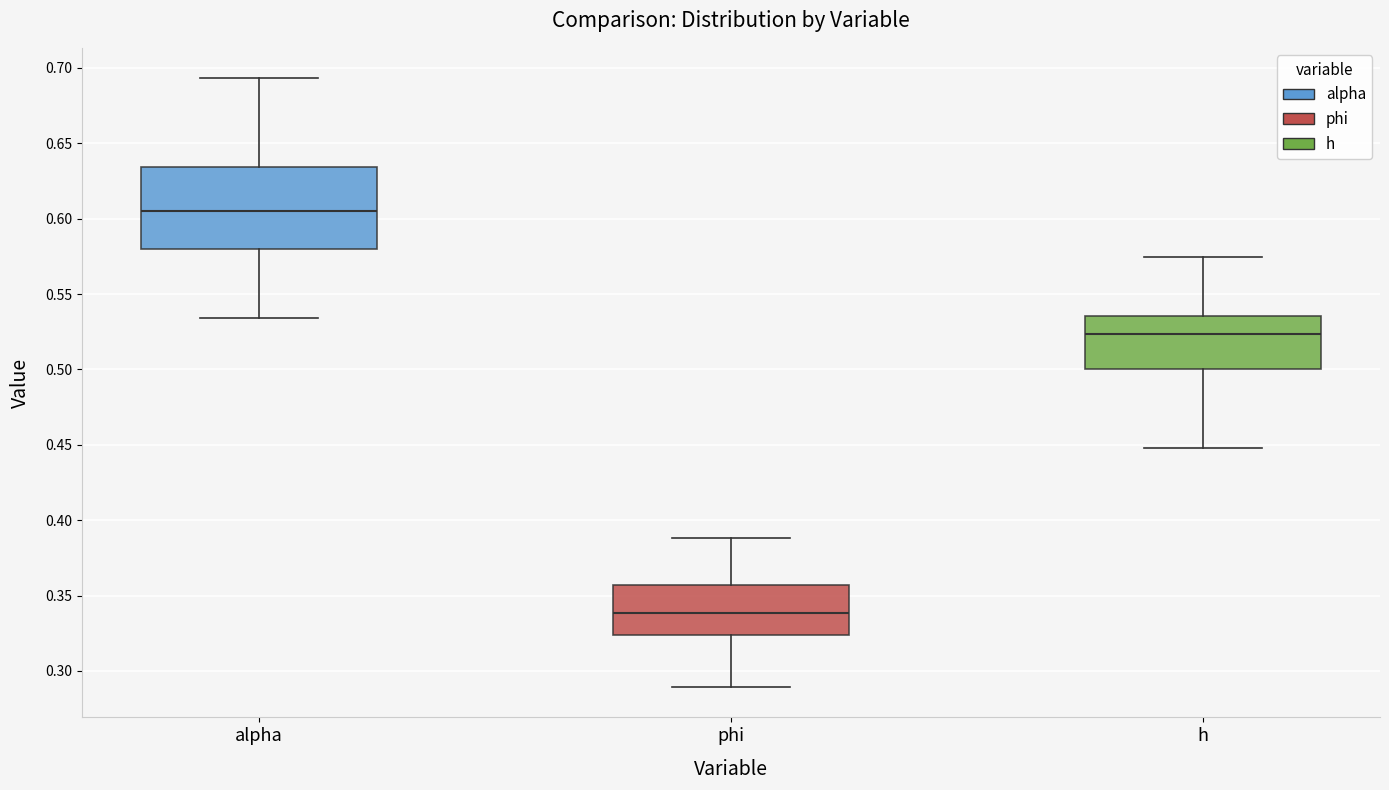

Reading left to right, transcribe this box plot: for each box, give where its median line is, the range the box spans, and where its two whiskers end, as read against the y-axis. The values are not printed on the chart, so give them approximately, as read against the axis.

alpha: median 0.605, box 0.580 to 0.635, whiskers 0.535 to 0.695
phi: median 0.340, box 0.325 to 0.355, whiskers 0.290 to 0.390
h: median 0.525, box 0.500 to 0.535, whiskers 0.450 to 0.575